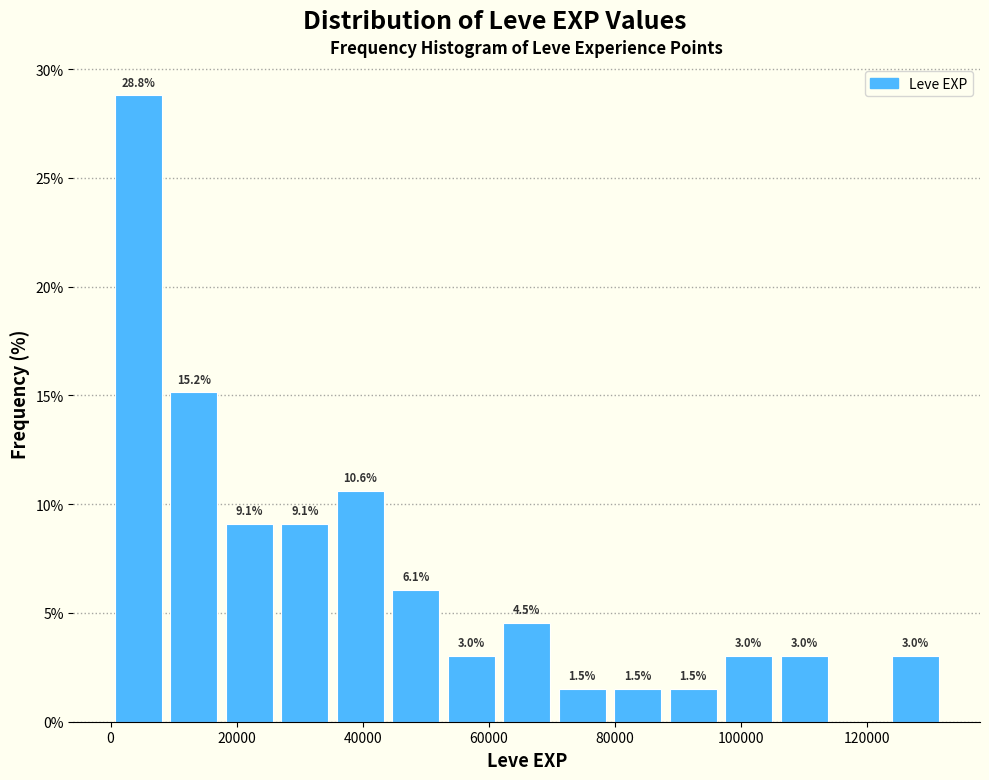

Which range on the x-axis has the tallest bar?

0 to 8000